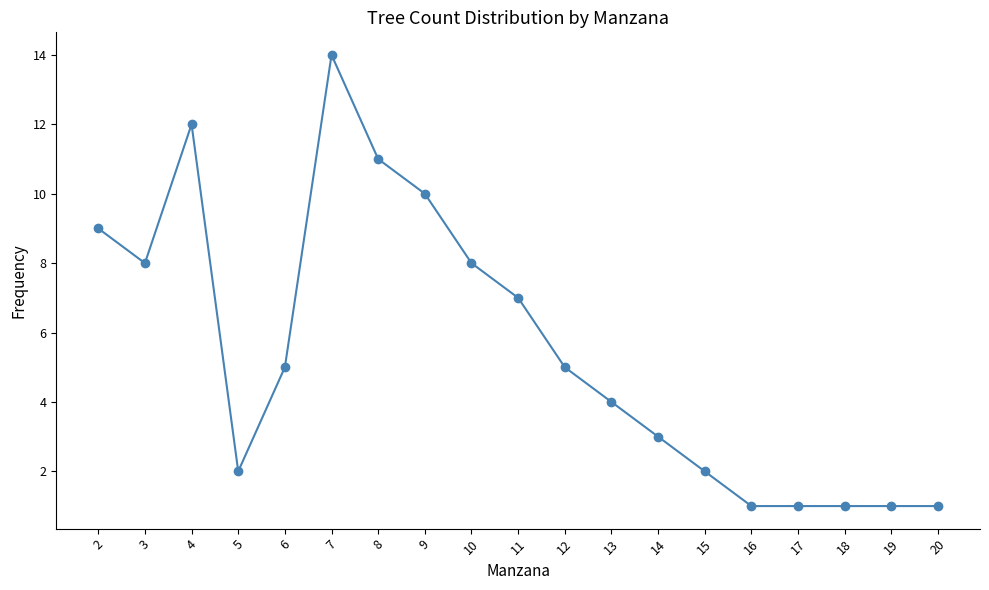

Where does the data first go above 5?

2